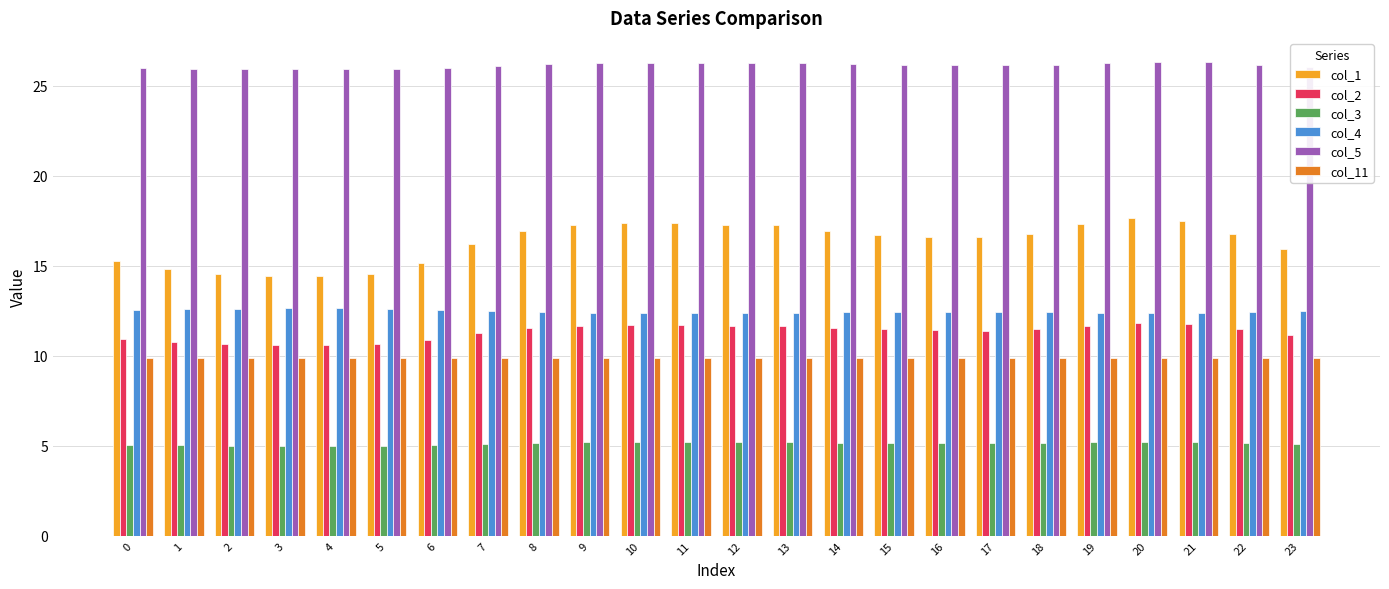

True or false: col_11 has a value of 9.8 at 19.

True